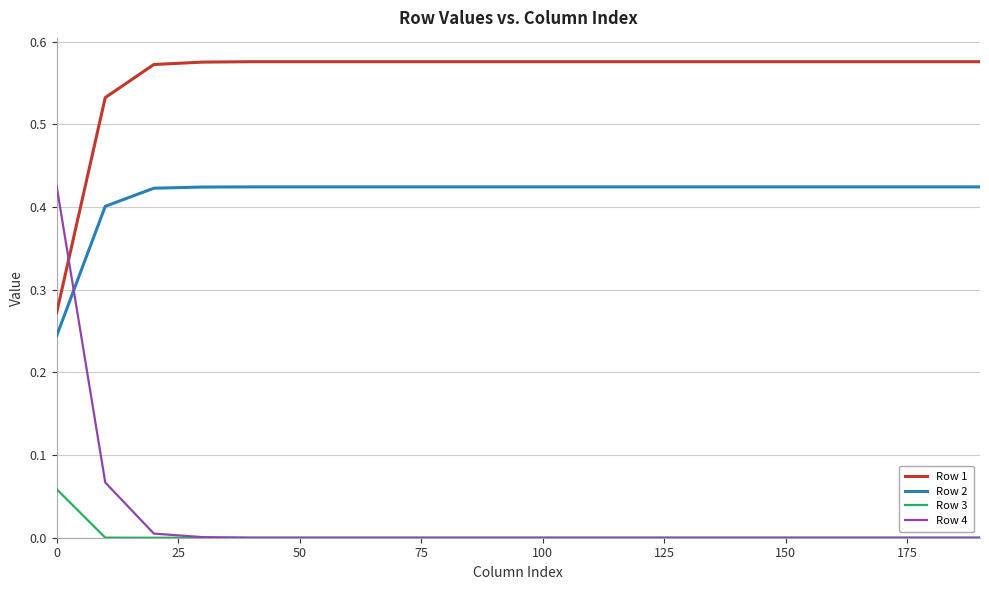

Count the number of data series in this chart.

4